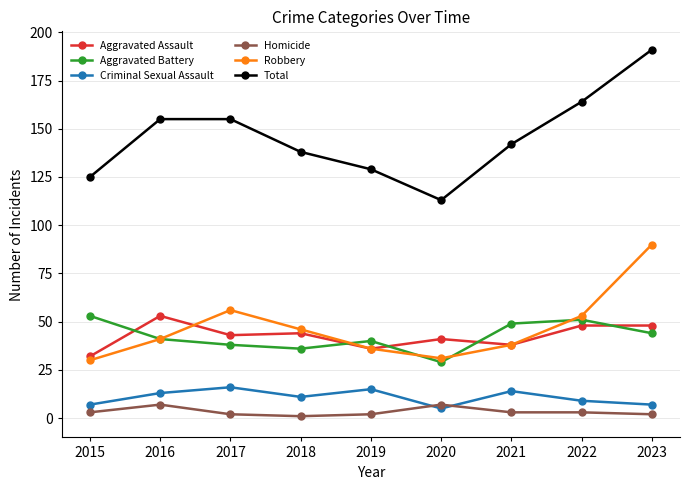

True or false: Aggravated Assault and Aggravated Battery intersect in this chart.

True